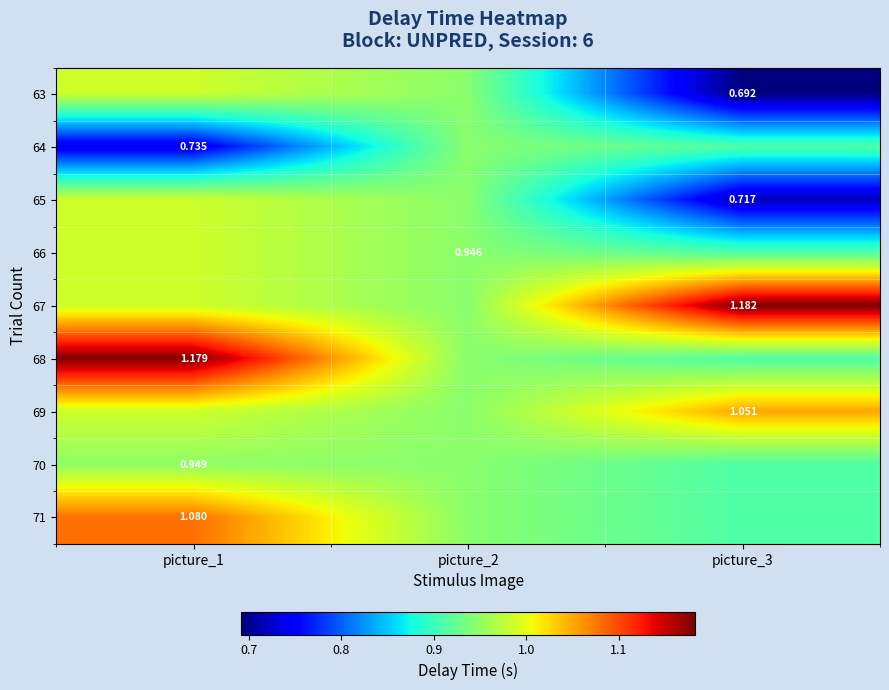

Which category has the highest value in the 70 series?

picture_1